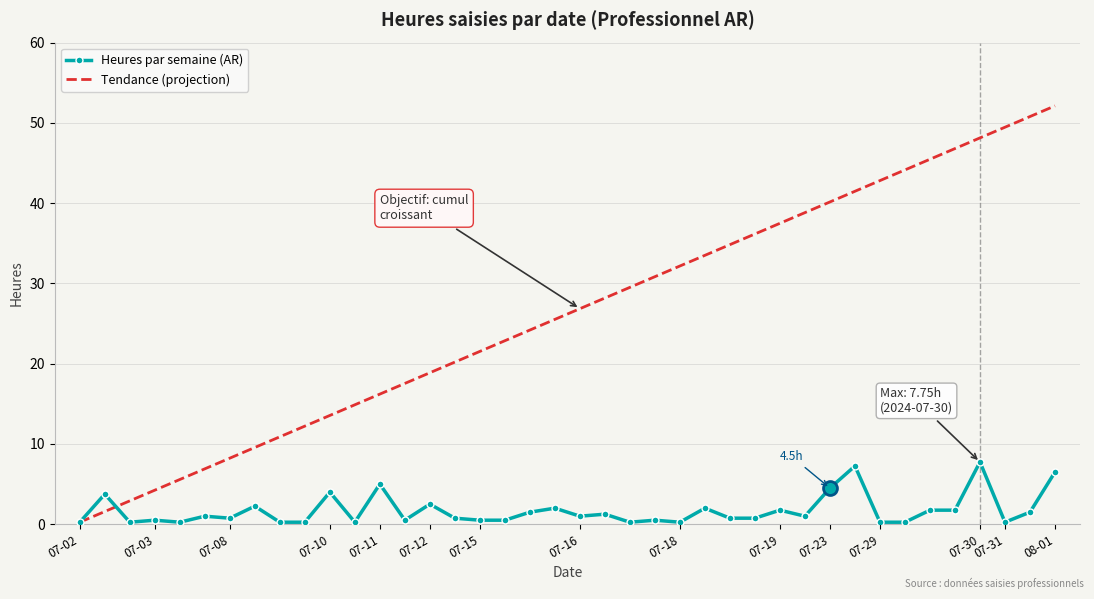

Rank the series by their maximum value, from lowest to highest.

Heures par semaine (AR), Tendance (projection)